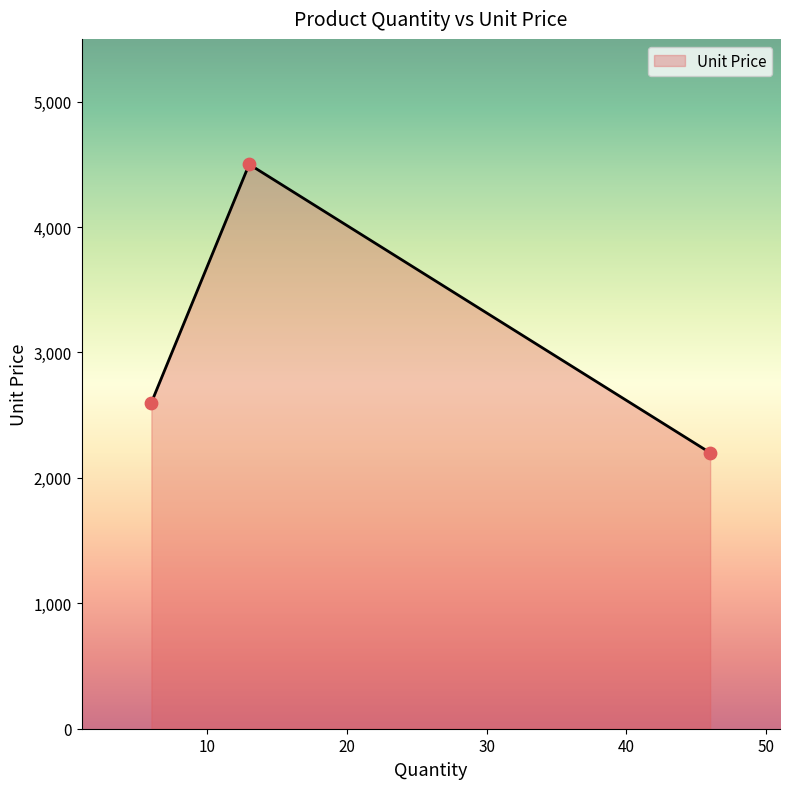

What is the maximum value shown in the chart?

4500